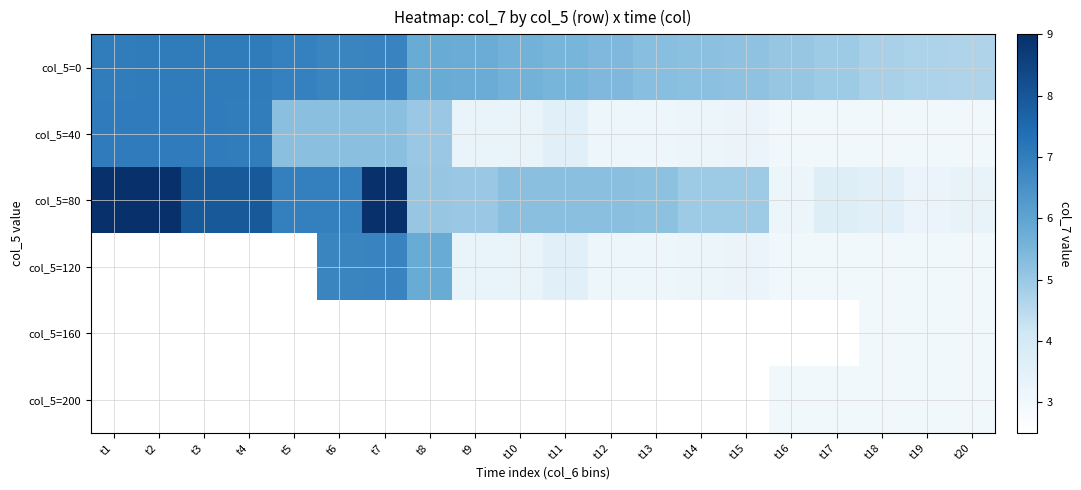

Reading left to right, list all the values displayed in this chart.

col_5=0: t1=7.0	t2=7.0	t3=7.0	t4=7.0	t5=6.9	t6=6.8	t7=6.8	t8=5.8	t9=5.8	t10=5.6	t11=5.5	t12=5.4	t13=5.3	t14=5.2	t15=5.2	t16=5.0	t17=5.0	t18=4.8	t19=4.7	t20=4.7
col_5=40: t1=7.0	t2=7.0	t3=7.0	t4=7.0	t5=5.2	t6=5.2	t7=5.2	t8=5.0	t9=3.3	t10=3.3	t11=3.6	t12=3.1	t13=3.1	t14=3.2	t15=3.2	t16=3.0	t17=3.0	t18=3.0	t19=3.0	t20=3.0
col_5=80: t1=8.9	t2=8.9	t3=8.0	t4=8.0	t5=7.0	t6=7.0	t7=8.9	t8=5.0	t9=5.0	t10=5.2	t11=5.2	t12=5.2	t13=5.2	t14=5.0	t15=5.0	t16=3.2	t17=3.6	t18=3.5	t19=3.2	t20=3.4
col_5=120: t1=0.0	t2=0.0	t3=0.0	t4=0.0	t5=0.0	t6=6.8	t7=6.8	t8=5.8	t9=3.3	t10=3.3	t11=3.6	t12=3.1	t13=3.1	t14=3.2	t15=3.2	t16=3.0	t17=3.0	t18=3.0	t19=3.0	t20=3.0
col_5=160: t1=0.0	t2=0.0	t3=0.0	t4=0.0	t5=0.0	t6=0.0	t7=0.0	t8=0.0	t9=0.0	t10=0.0	t11=0.0	t12=0.0	t13=0.0	t14=0.0	t15=0.0	t16=0.0	t17=0.0	t18=3.0	t19=3.0	t20=3.0
col_5=200: t1=0.0	t2=0.0	t3=0.0	t4=0.0	t5=0.0	t6=0.0	t7=0.0	t8=0.0	t9=0.0	t10=0.0	t11=0.0	t12=0.0	t13=0.0	t14=0.0	t15=0.0	t16=3.0	t17=3.0	t18=3.0	t19=3.0	t20=3.0